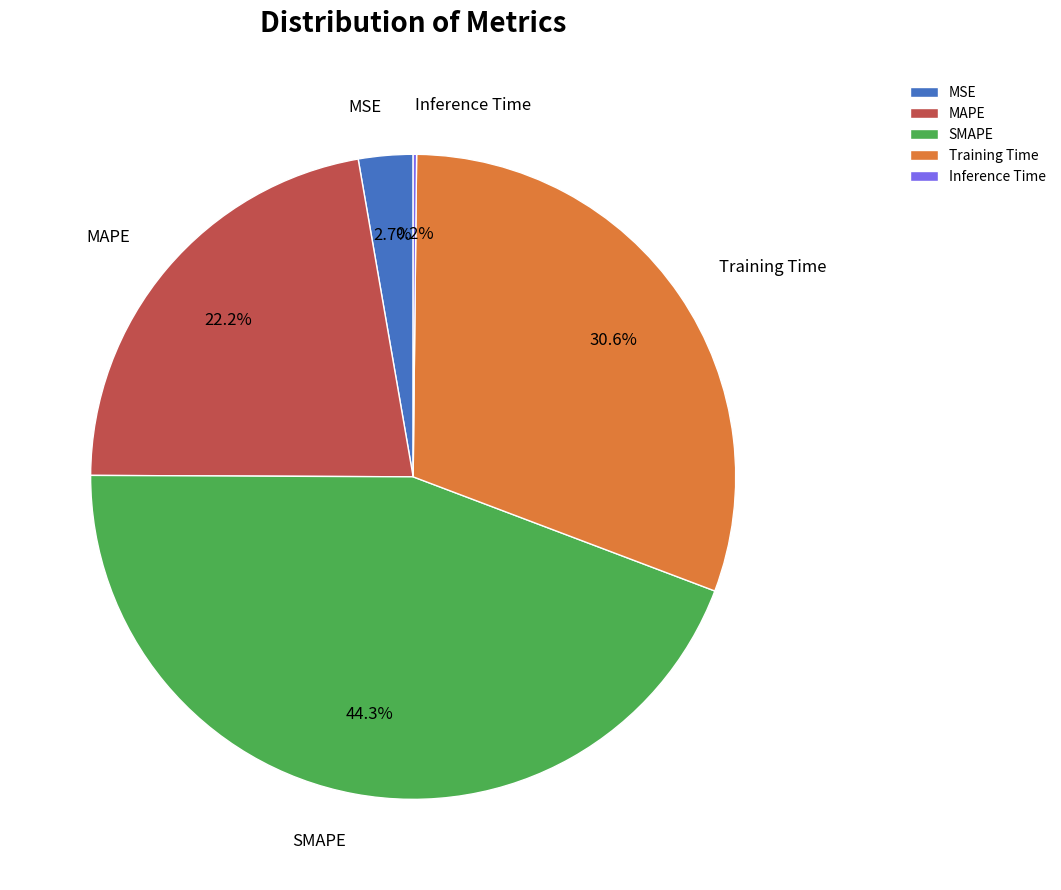

Approximately how many times larger is the value at SMAPE compared to Training Time?

1.4